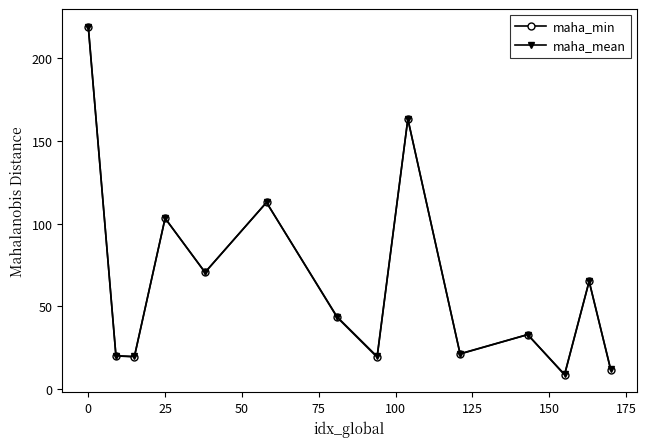

Which series has the largest range (max minus min)?

maha_min